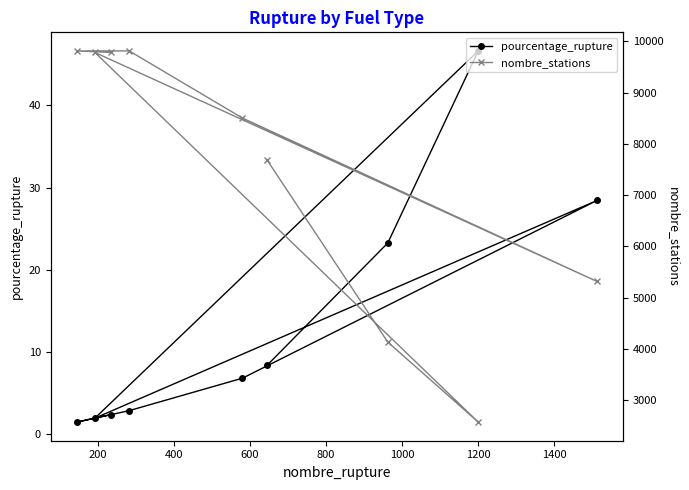

What is the value of the pourcentage_rupture point at the 1st from the left?

1.5